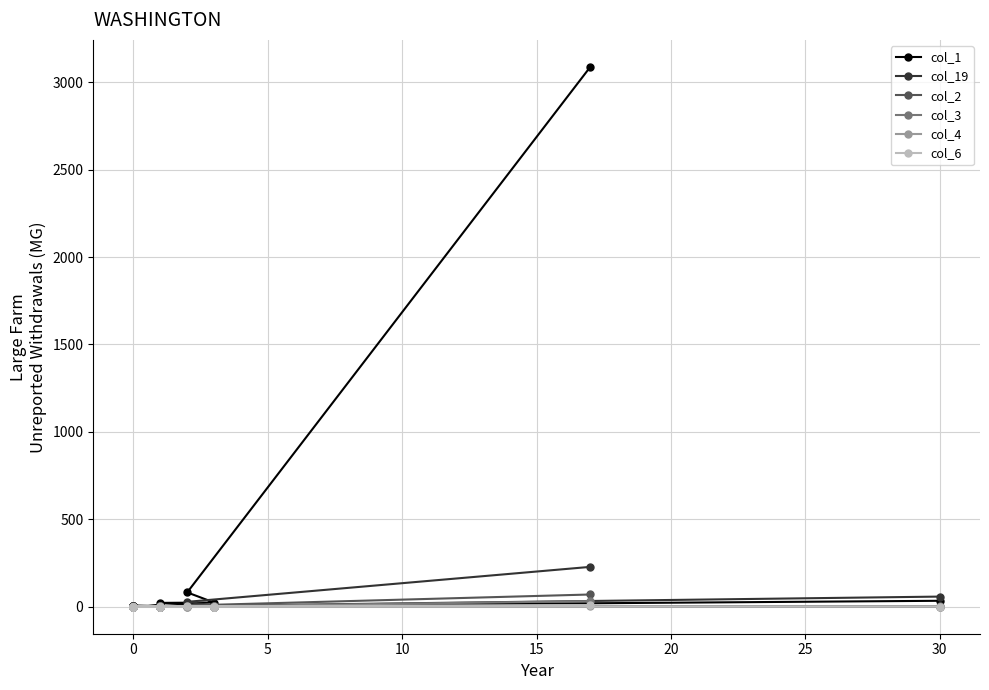

Which series has the widest spread of values?

col_1